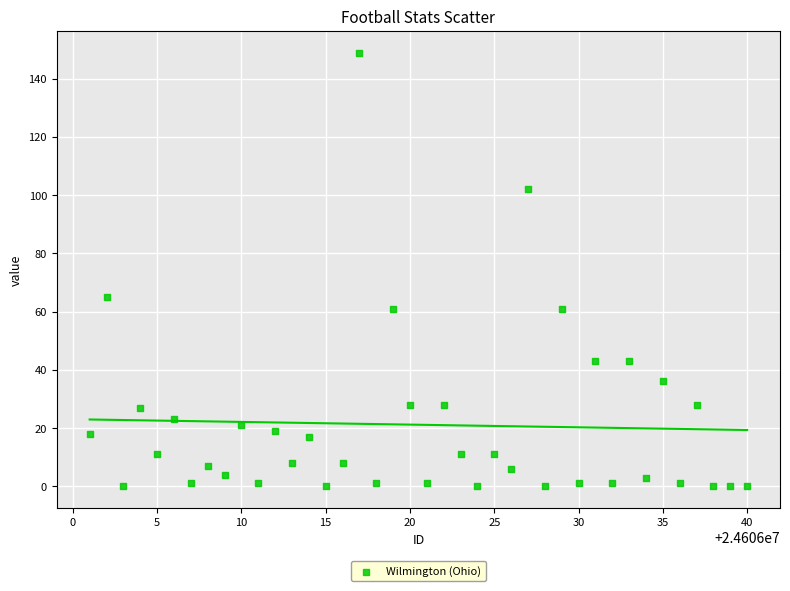

What Y value in the scatter plot is closest to 74?

65